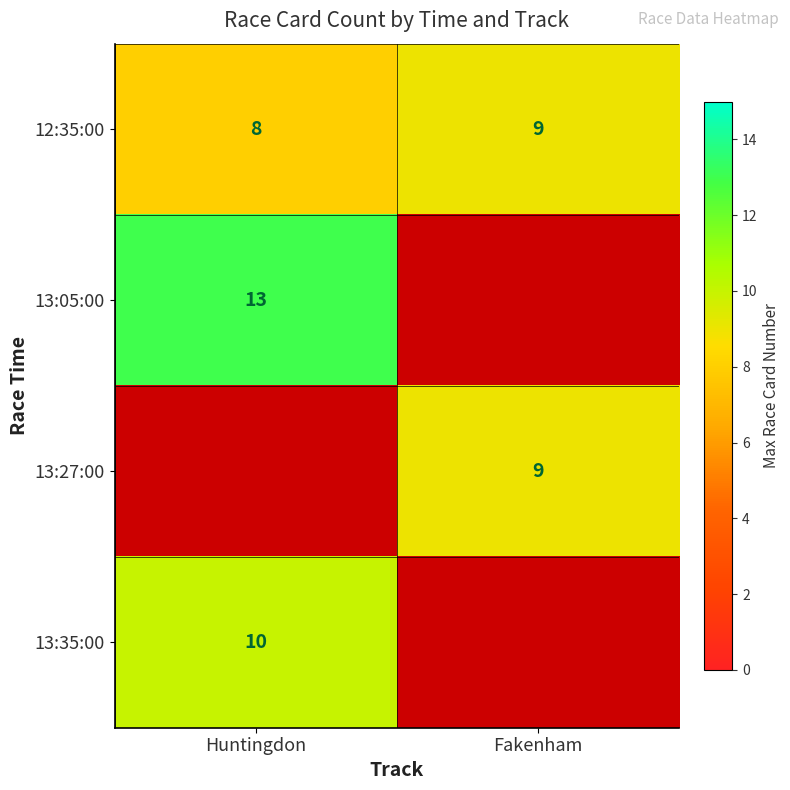

List the labels in order of 12:35:00 value, largest first.

Fakenham, Huntingdon